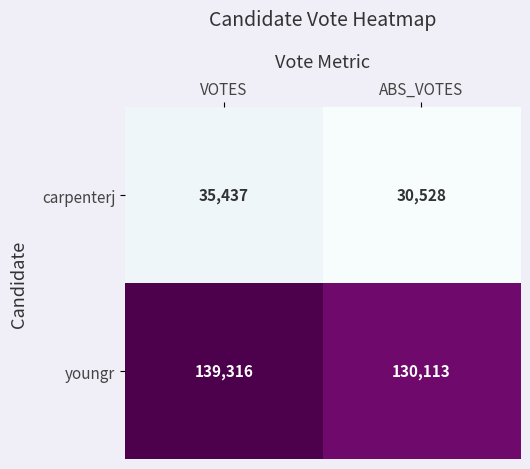

How many distinct data groups are displayed?

2